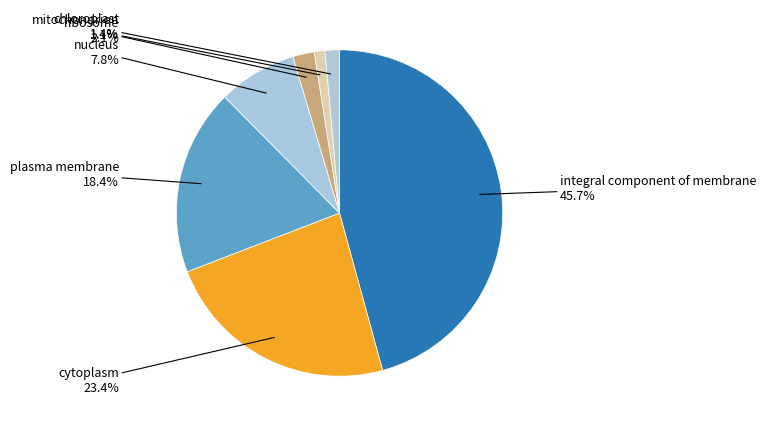

How many slices are in this pie chart?

7